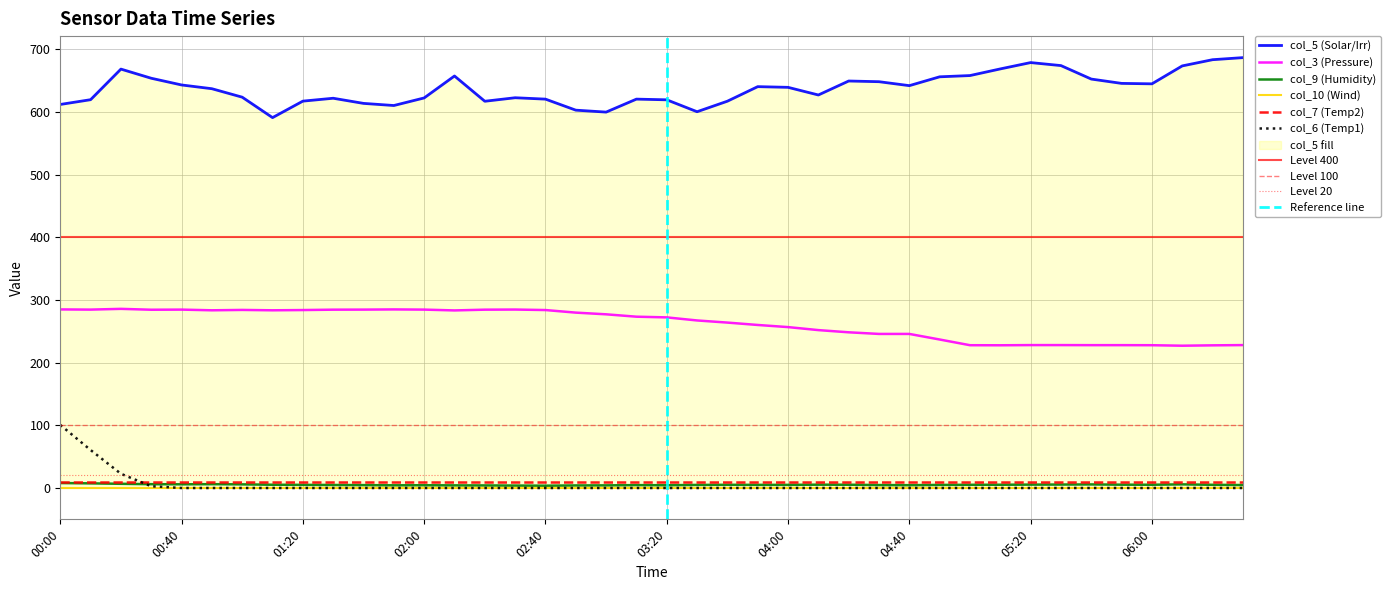

The value of col_3 (Pressure) at 04:30 is 245.8. True or false?

True